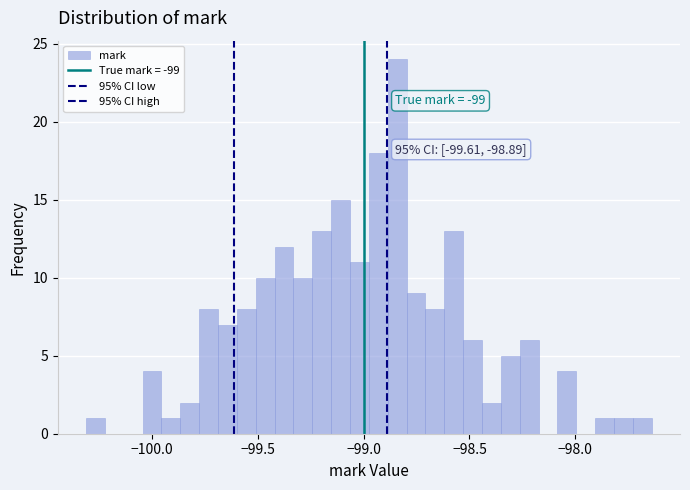

Read against the x-axis, roughly where is the centre of the tallest bar?

-98.85